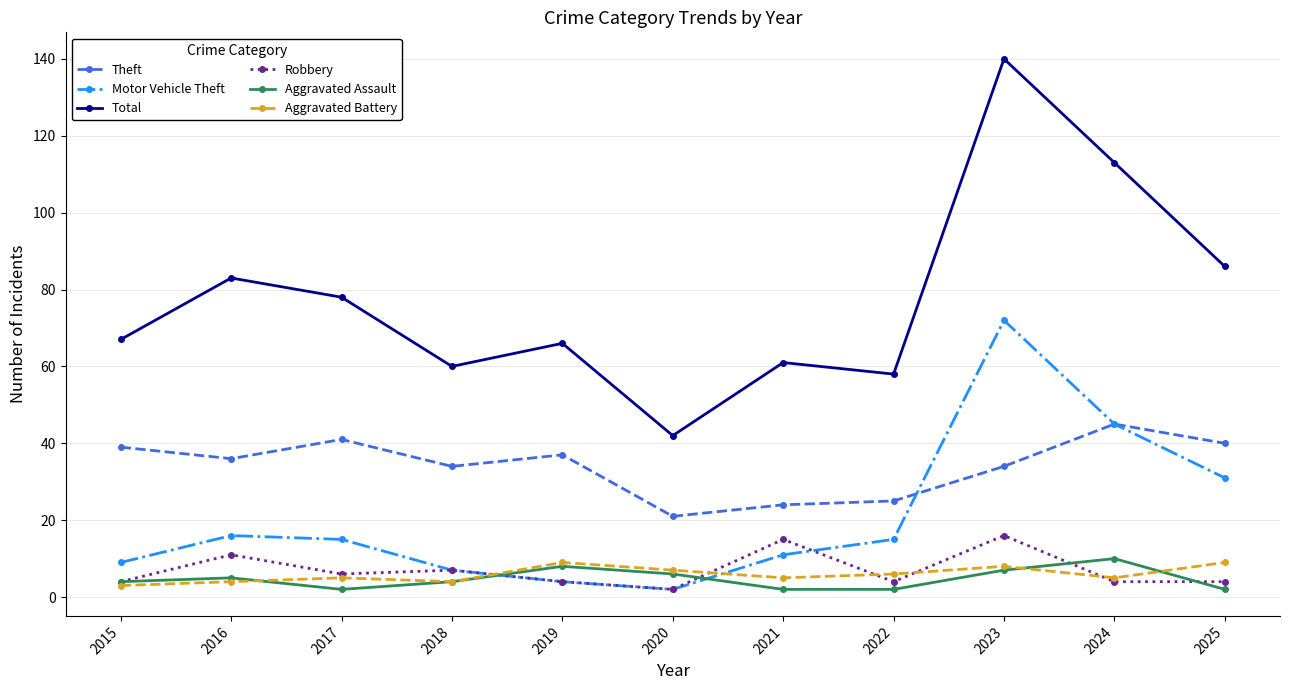

How many distinct data groups are displayed?

6